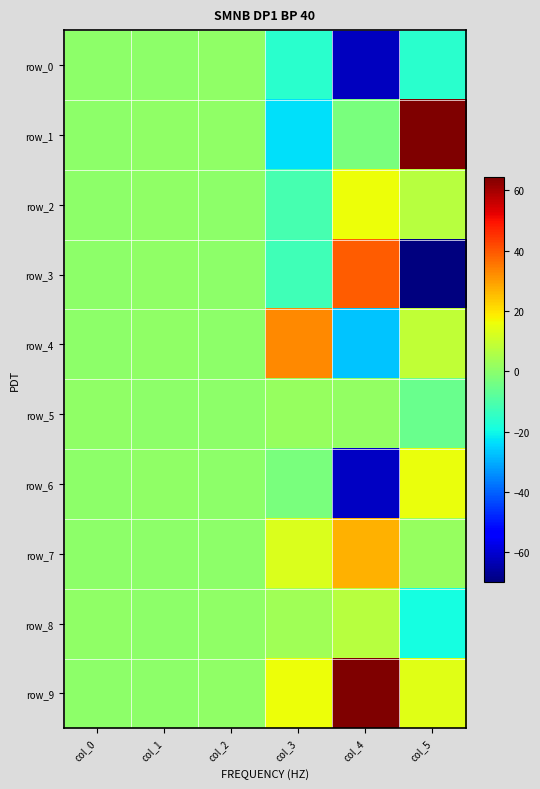

Which series has the widest spread of values?

row_3